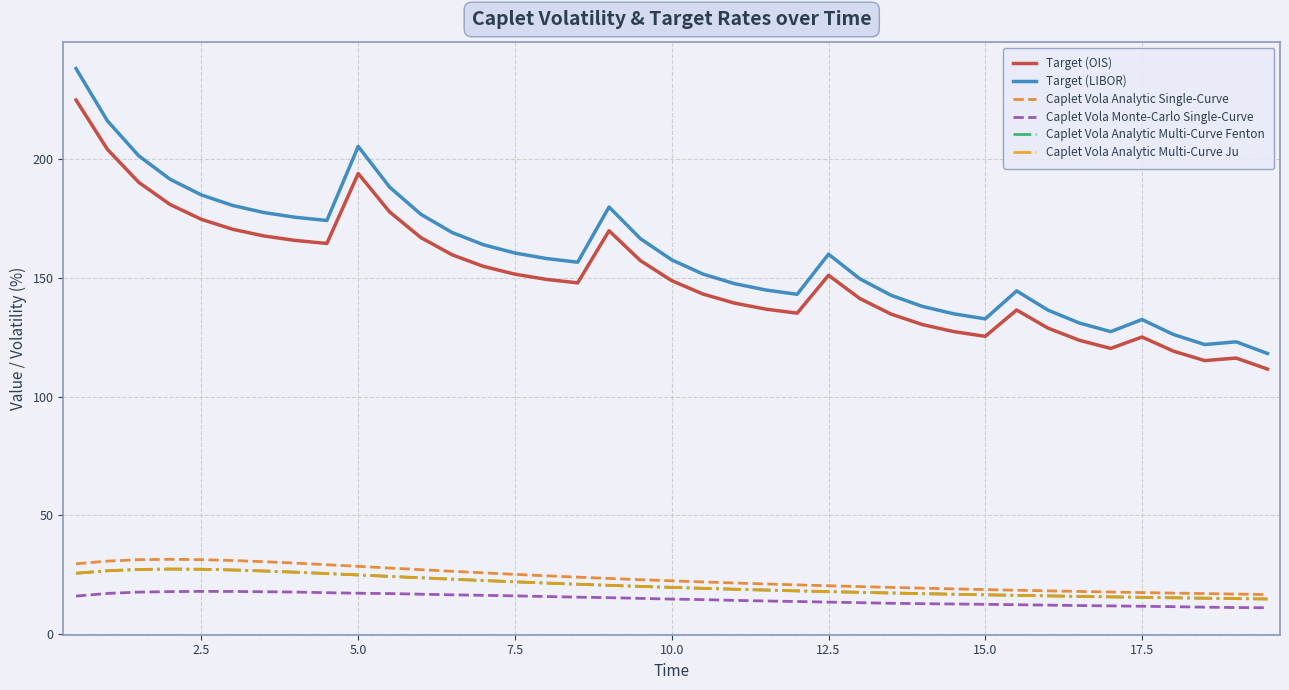

What is the maximum value shown in the chart?

238.1